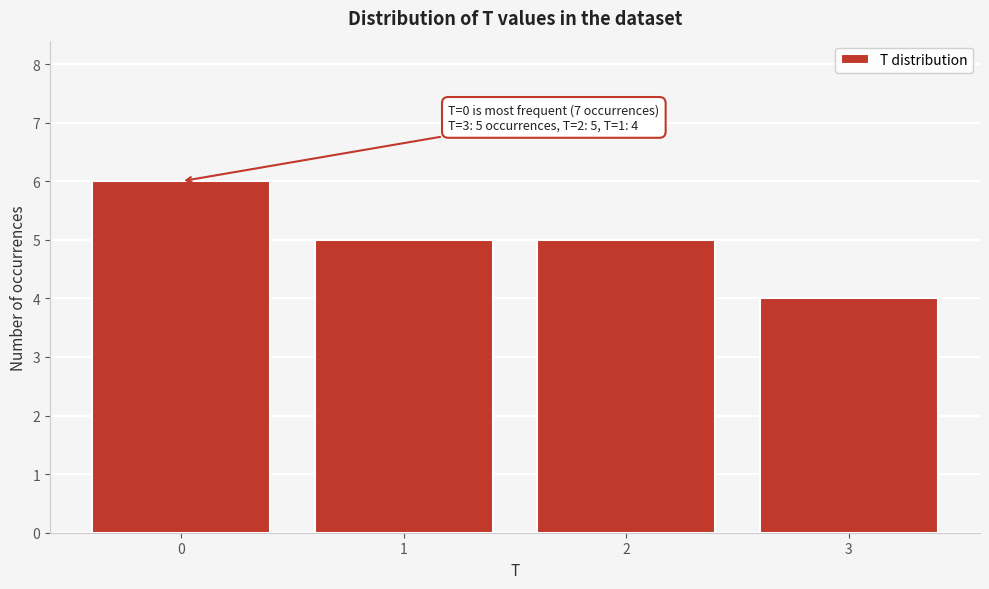

Over which range of the x-axis is the bar tallest?

-0.5 to 0.5